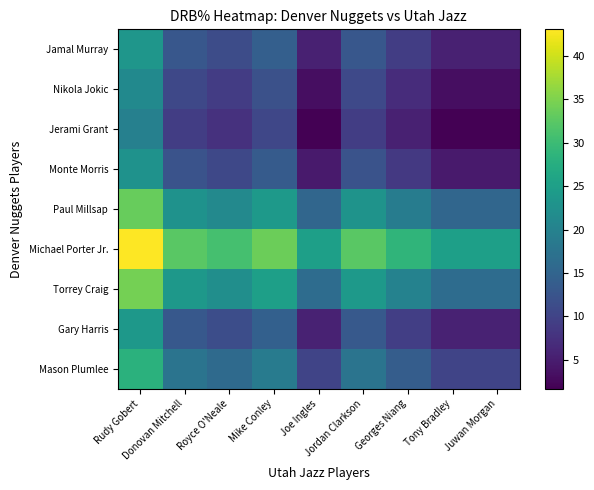

Reading left to right, list all the values displayed in this chart.

Jamal Murray: Rudy Gobert=23.5	Donovan Mitchell=12.9	Royce O'Neale=11.3	Mike Conley=14.2	Joe Ingles=5.5	Jordan Clarkson=13.0	Georges Niang=9.2	Tony Bradley=5.5	Juwan Morgan=5.5
Nikola Jokic: Rudy Gobert=21.2	Donovan Mitchell=10.7	Royce O'Neale=9.1	Mike Conley=12.0	Joe Ingles=3.2	Jordan Clarkson=10.8	Georges Niang=7.0	Tony Bradley=3.2	Juwan Morgan=3.2
Jerami Grant: Rudy Gobert=19.8	Donovan Mitchell=9.2	Royce O'Neale=7.5	Mike Conley=10.5	Joe Ingles=1.7	Jordan Clarkson=9.2	Georges Niang=5.5	Tony Bradley=1.7	Juwan Morgan=1.7
Monte Morris: Rudy Gobert=22.8	Donovan Mitchell=12.2	Royce O'Neale=10.6	Mike Conley=13.6	Joe Ingles=4.8	Jordan Clarkson=12.3	Georges Niang=8.5	Tony Bradley=4.8	Juwan Morgan=4.8
Paul Millsap: Rudy Gobert=33.4	Donovan Mitchell=22.9	Royce O'Neale=21.2	Mike Conley=24.1	Joe Ingles=15.3	Jordan Clarkson=22.9	Georges Niang=19.1	Tony Bradley=15.3	Juwan Morgan=15.3
Michael Porter Jr.: Rudy Gobert=43.0	Donovan Mitchell=32.5	Royce O'Neale=30.9	Mike Conley=33.8	Joe Ingles=25.0	Jordan Clarkson=32.5	Georges Niang=28.8	Tony Bradley=25.0	Juwan Morgan=25.0
Torrey Craig: Rudy Gobert=34.4	Donovan Mitchell=23.8	Royce O'Neale=22.1	Mike Conley=25.1	Joe Ingles=16.3	Jordan Clarkson=23.9	Georges Niang=20.1	Tony Bradley=16.3	Juwan Morgan=16.3
Gary Harris: Rudy Gobert=23.7	Donovan Mitchell=13.2	Royce O'Neale=11.5	Mike Conley=14.5	Joe Ingles=5.7	Jordan Clarkson=13.2	Georges Niang=9.4	Tony Bradley=5.7	Juwan Morgan=5.7
Mason Plumlee: Rudy Gobert=28.1	Donovan Mitchell=17.6	Royce O'Neale=15.9	Mike Conley=18.9	Joe Ingles=10.1	Jordan Clarkson=17.6	Georges Niang=13.8	Tony Bradley=10.1	Juwan Morgan=10.1